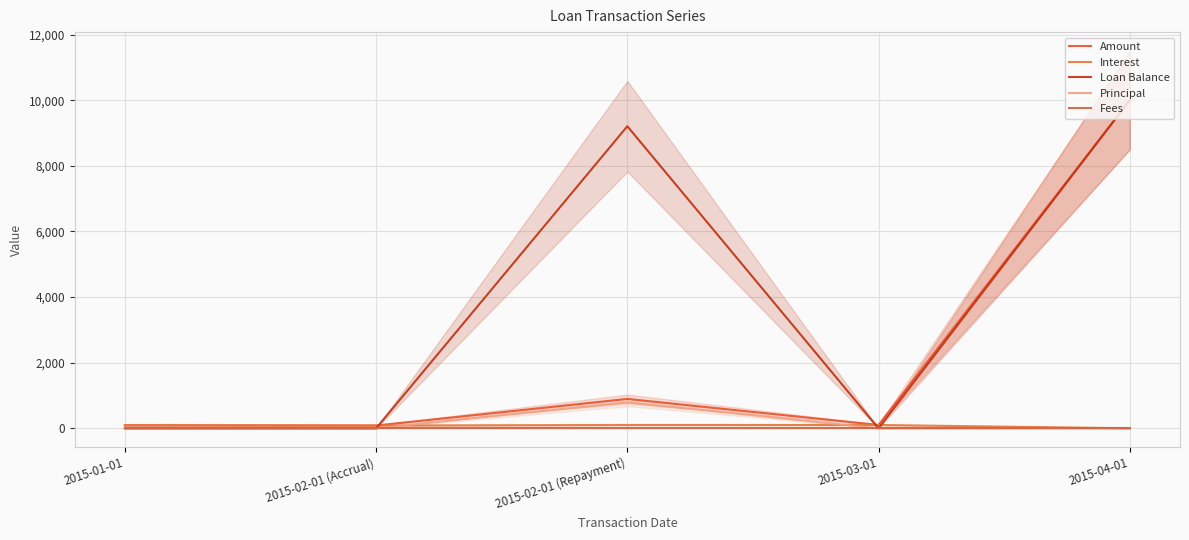

True or false: Loan Balance has a value of 0.0 at 2015-02-01 (Accrual).

True